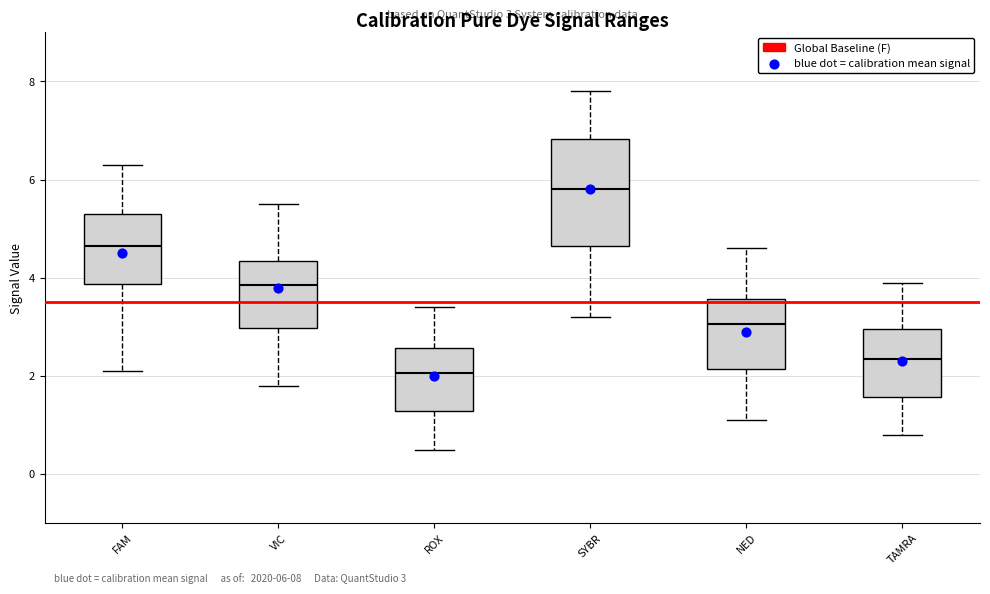

Which box has the lowest median line?

ROX